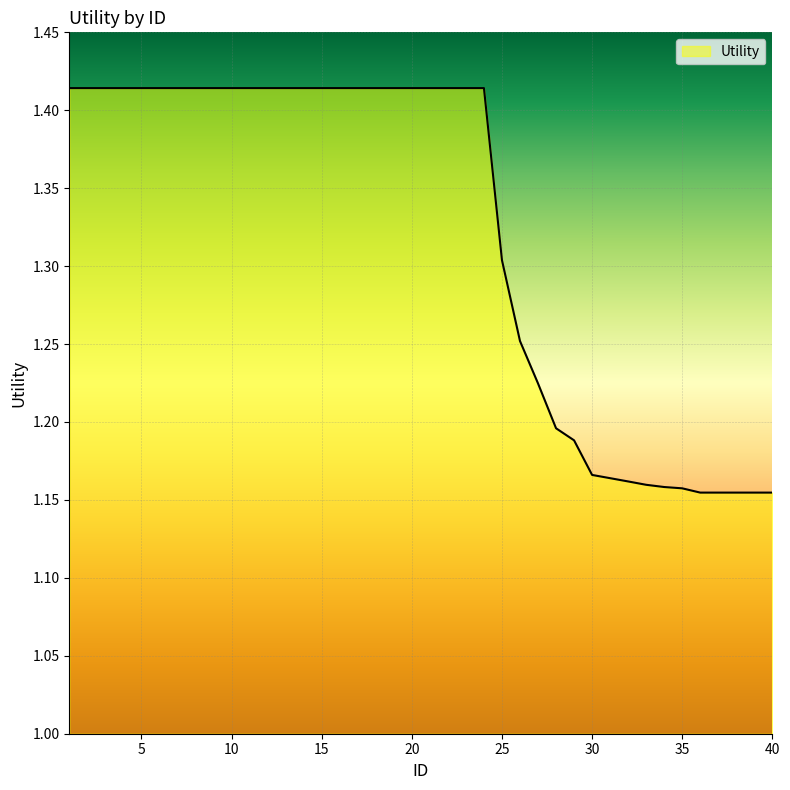

What is the difference between the maximum and minimum values?

0.3